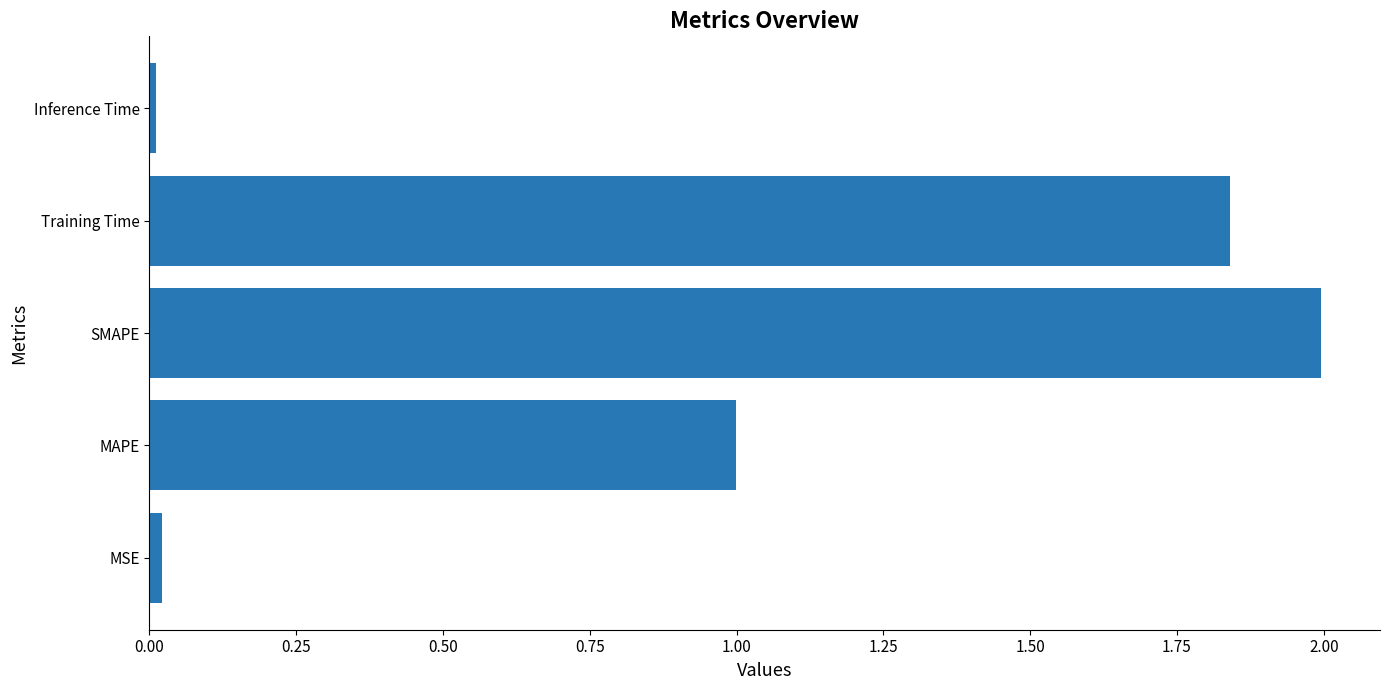

Between MAPE and Training Time, which is larger?

Training Time